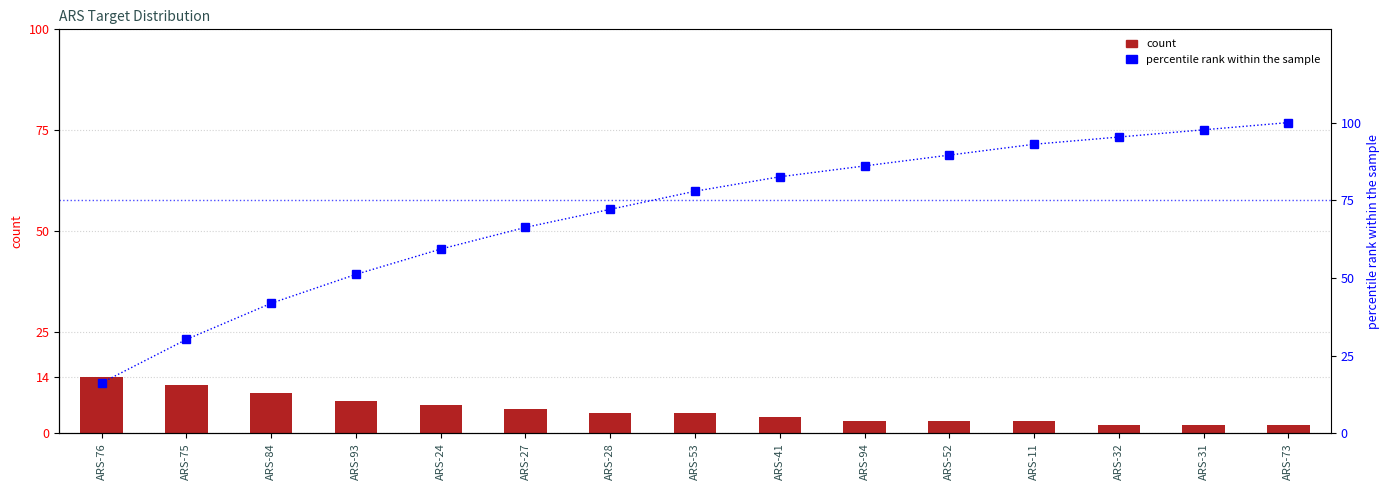

Reading left to right, extract all data points from this chart.

count: ARS-76=14.0	ARS-75=12.0	ARS-84=10.0	ARS-93=8.0	ARS-24=7.0	ARS-27=6.0	ARS-28=5.0	ARS-53=5.0	ARS-41=4.0	ARS-94=3.0	ARS-52=3.0	ARS-11=3.0	ARS-32=2.0	ARS-31=2.0	ARS-73=2.0
percentile rank within the sample: ARS-76=16.3	ARS-75=30.2	ARS-84=41.9	ARS-93=51.2	ARS-24=59.3	ARS-27=66.3	ARS-28=72.1	ARS-53=77.9	ARS-41=82.6	ARS-94=86.0	ARS-52=89.5	ARS-11=93.0	ARS-32=95.3	ARS-31=97.7	ARS-73=100.0